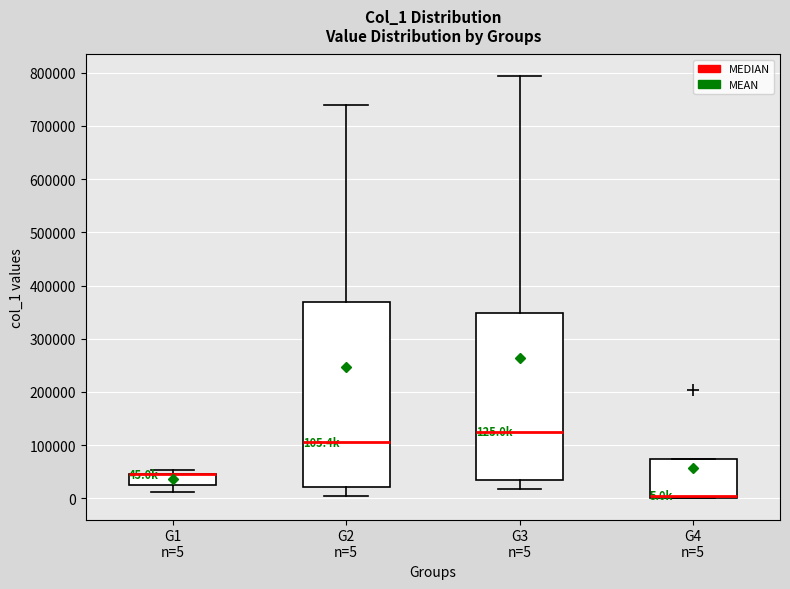

Which box is the tallest, from its lower edge to its upper edge?

G2 n=5